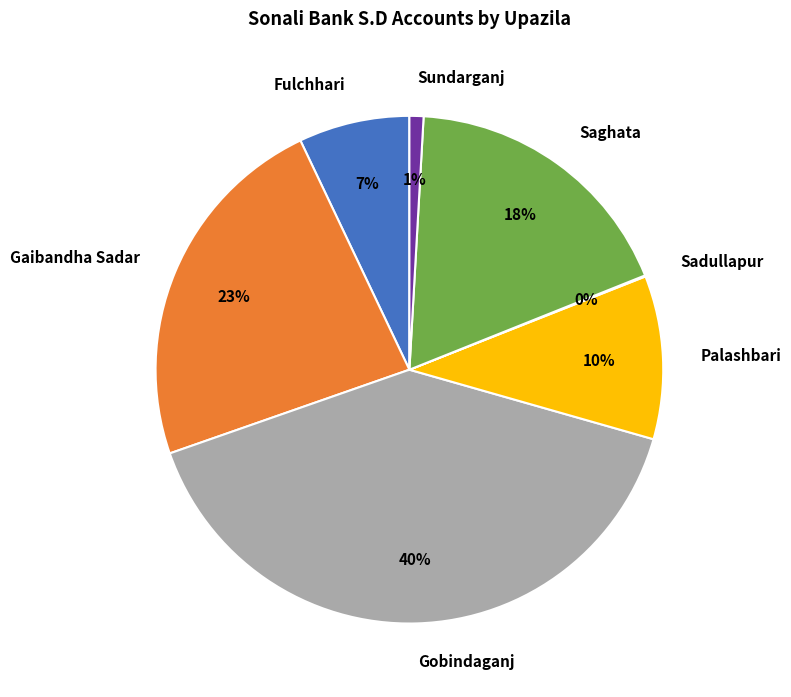

Between Fulchhari and Sundarganj, which is larger?

Fulchhari